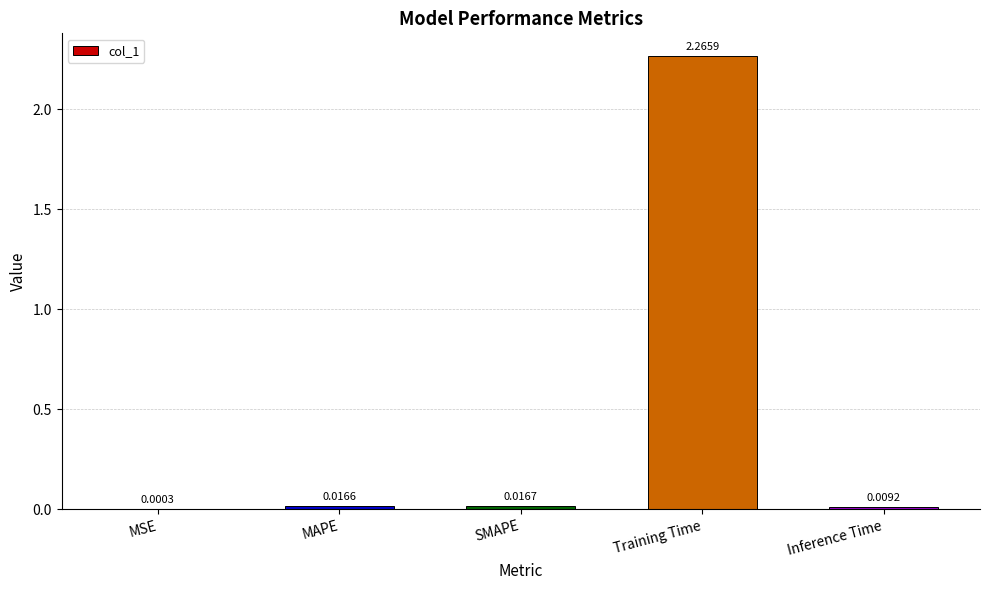

At which category does the chart reach its peak across all series?

Training Time